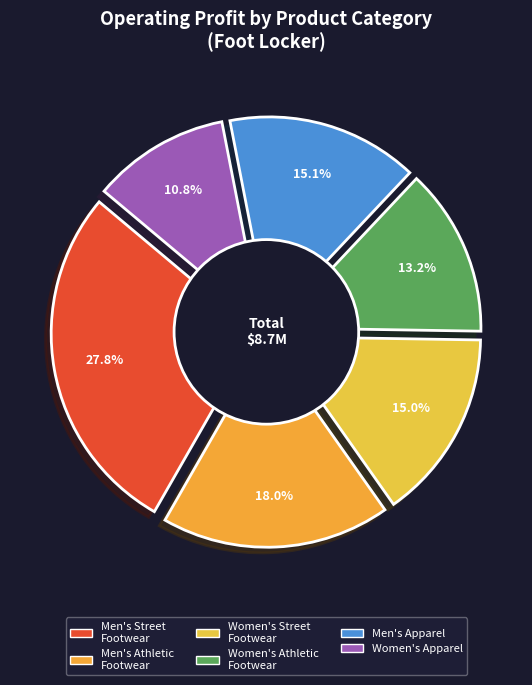

Is there a majority slice in this chart?

No